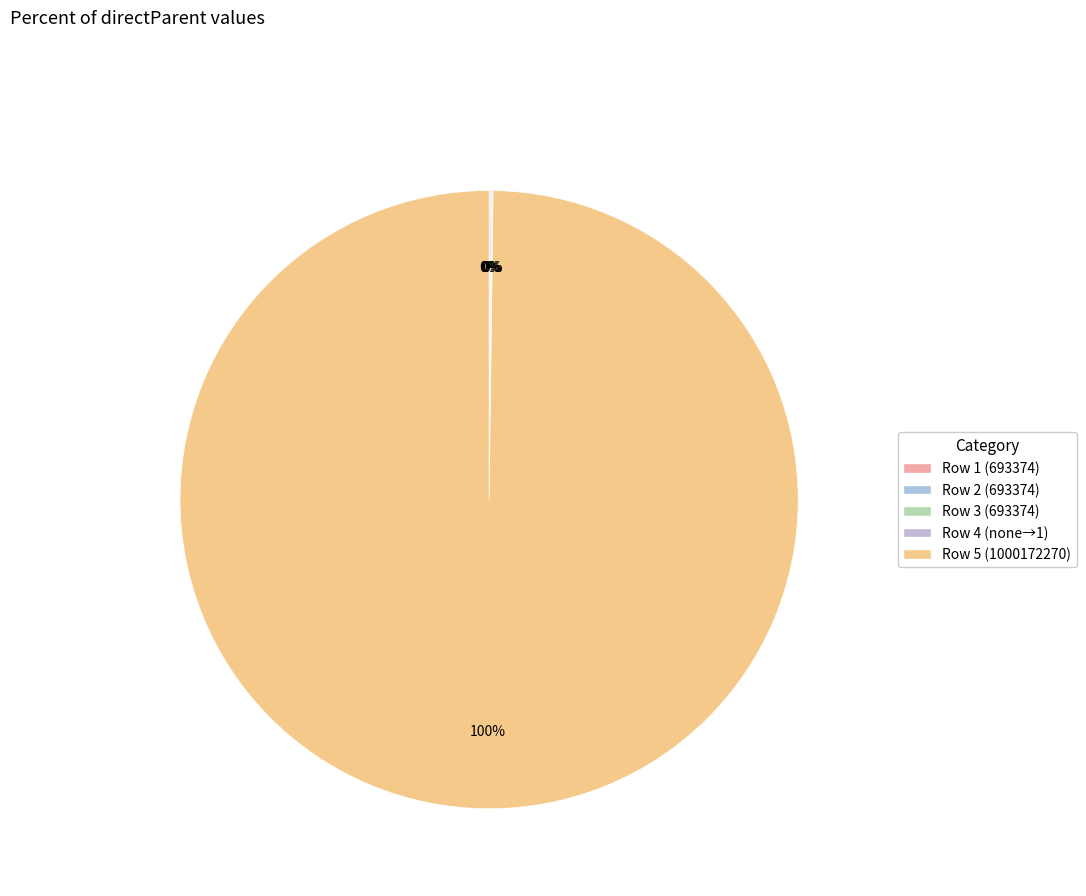

Rank the categories by value from highest to lowest.

Row 5 (1000172270), Row 1 (693374), Row 2 (693374), Row 3 (693374), Row 4